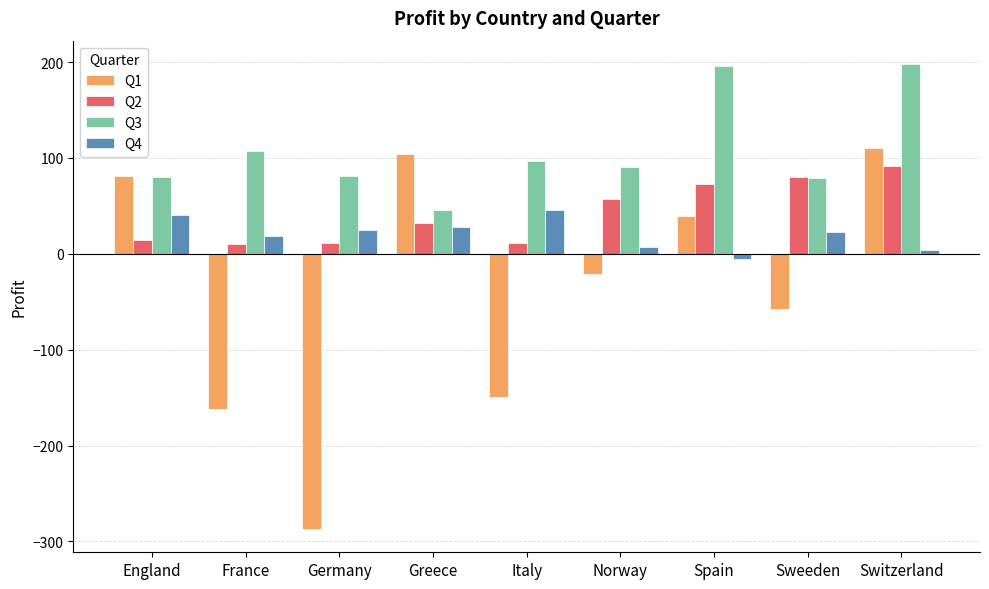

At which category does the chart reach its minimum across all series?

Germany